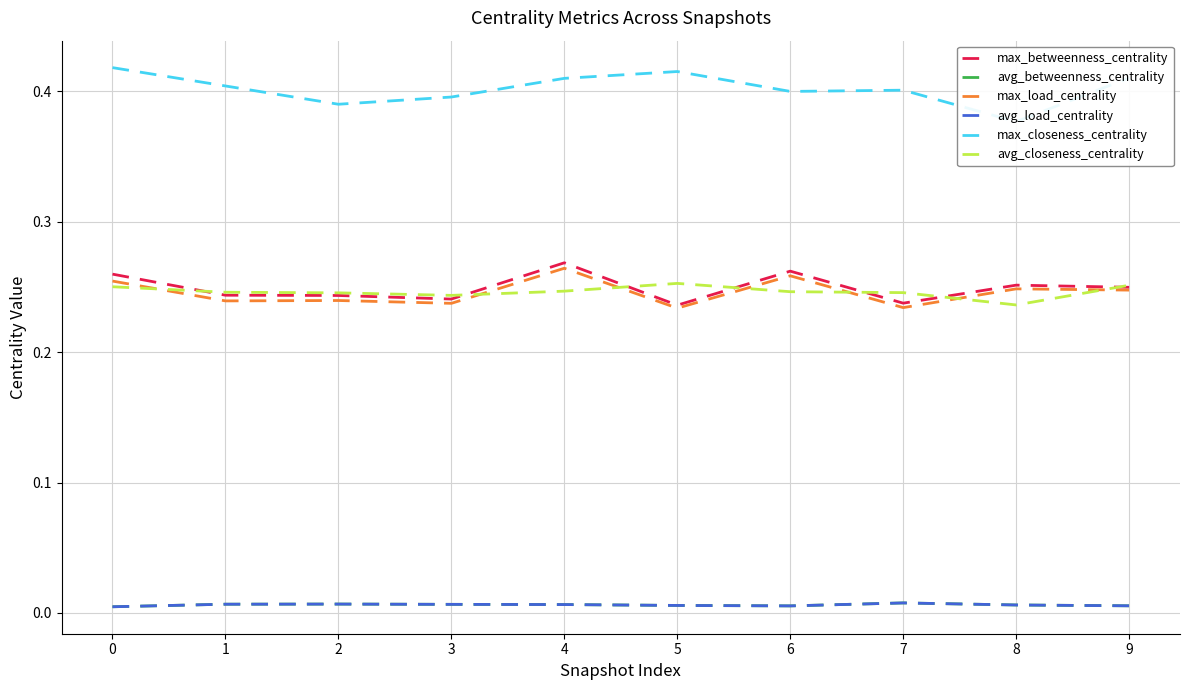

What is the difference between the highest and lowest values at 3?

0.4